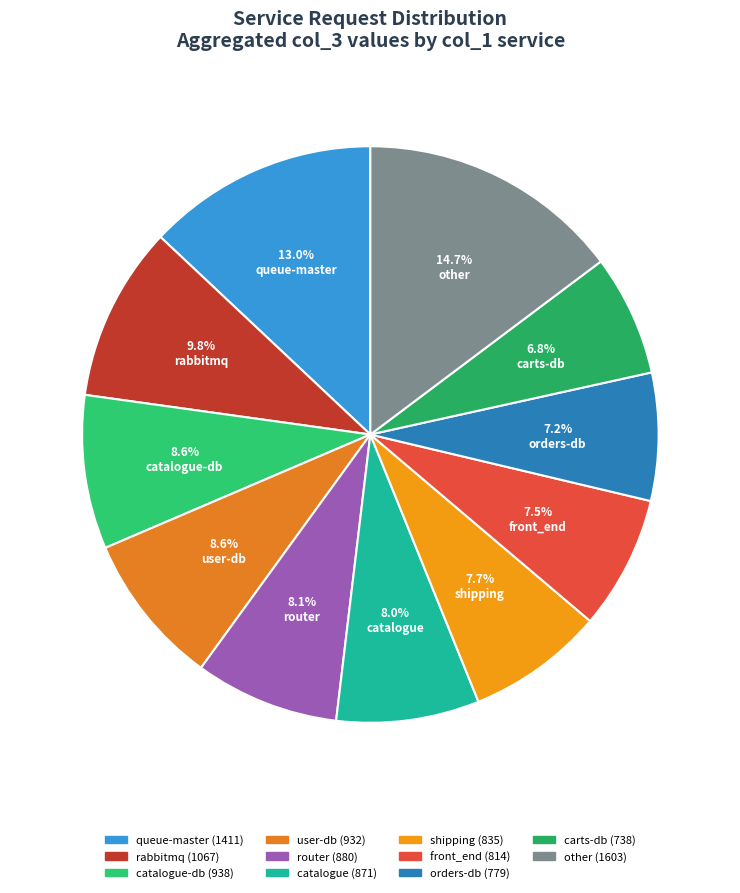

Count the number of slices in the pie.

11